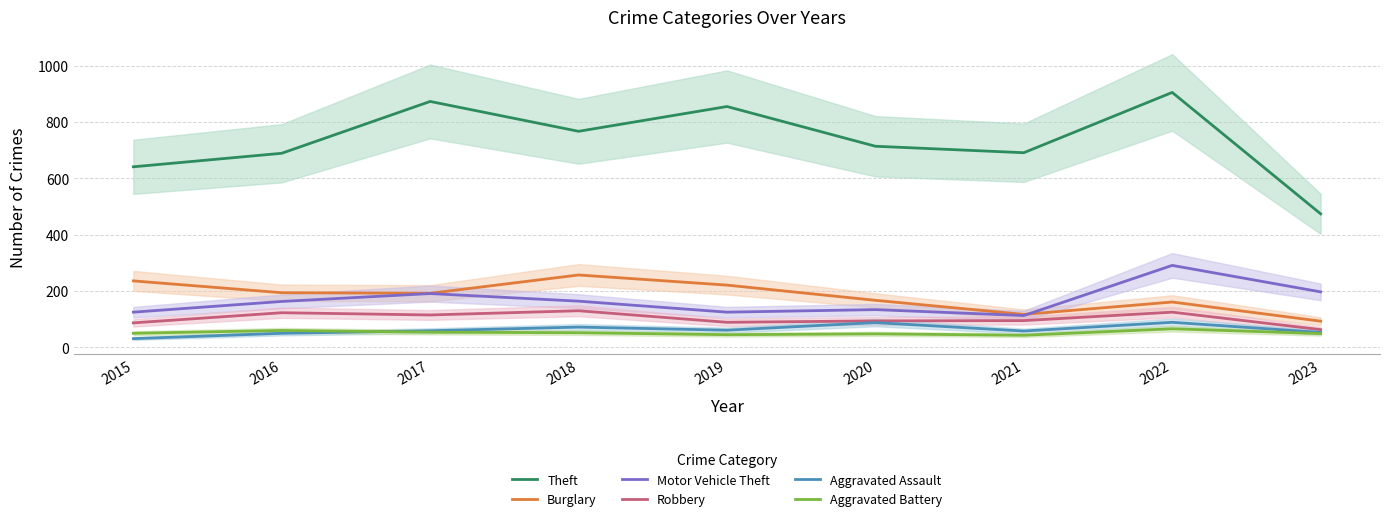

Does the chart display data point markers on the line(s)?

No